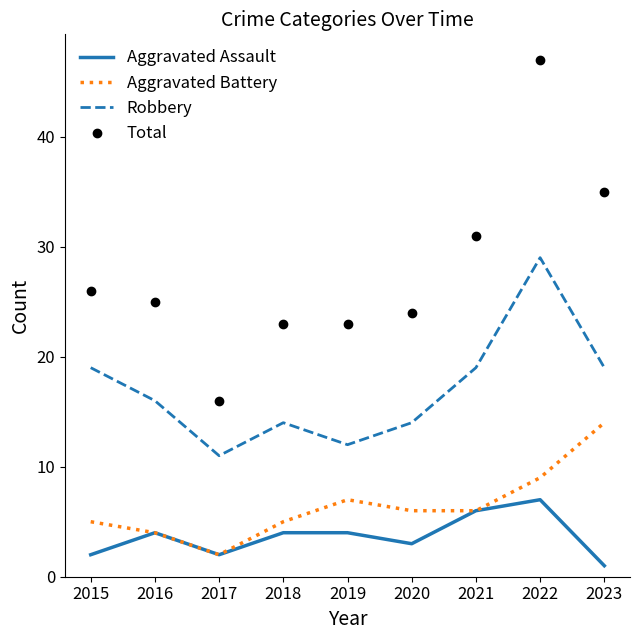

At which category is the sum across all series the highest?

2022